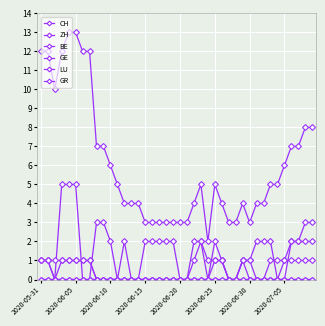

Which category has the highest value in the LU series?

2020-06-15